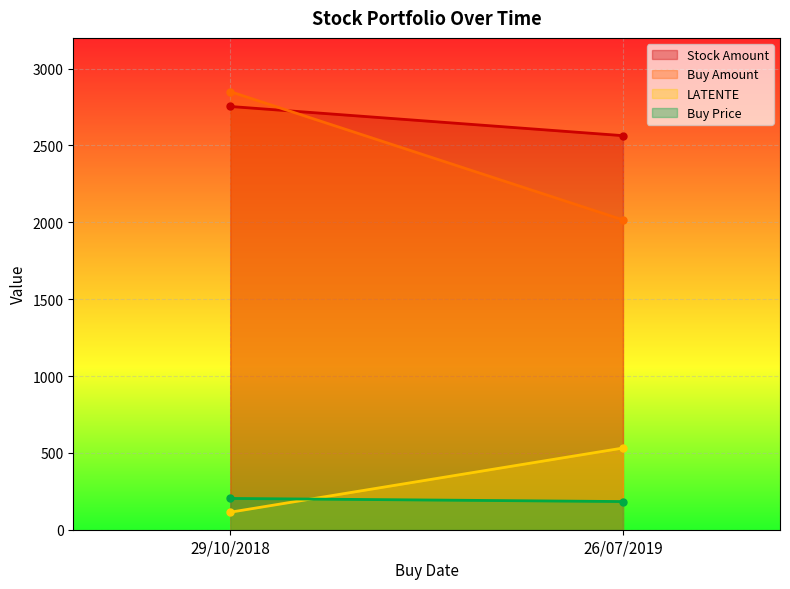

Where does the Buy Price series first go above 203?

29/10/2018